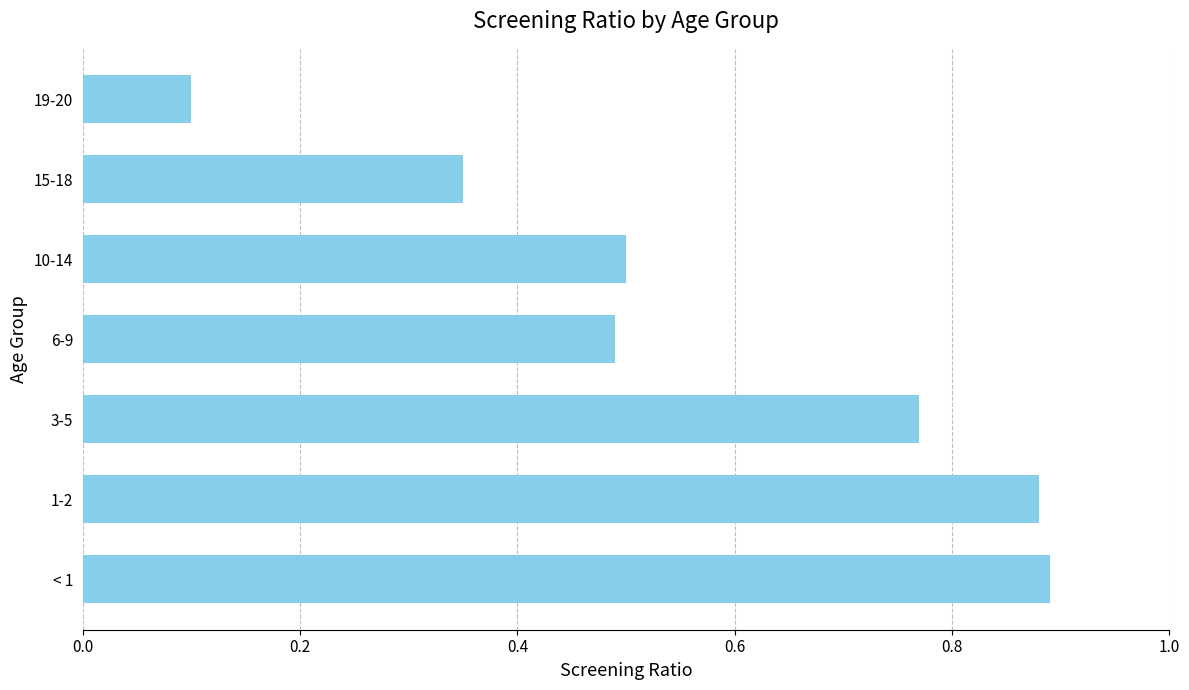

Between < 1 and 3-5, which is larger?

< 1